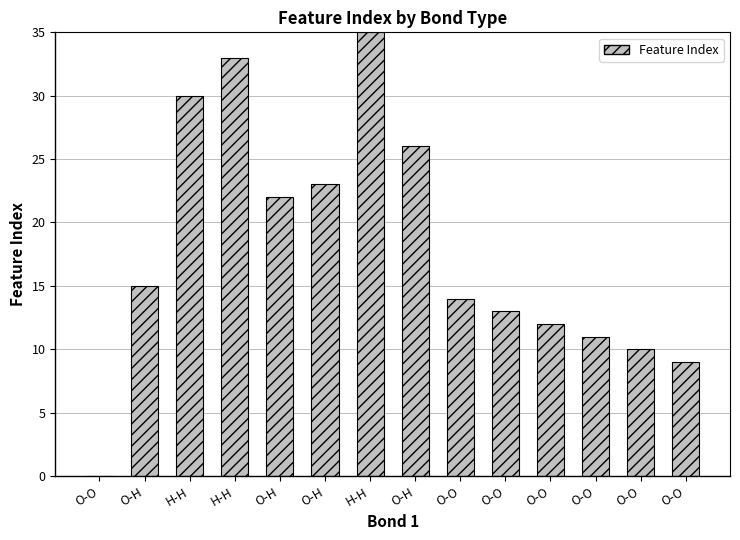

Reading left to right, extract all data points from this chart.

O-O=0	O-H=15	H-H=30	H-H=33	O-H=22	O-H=23	H-H=35	O-H=26	O-O=14	O-O=13	O-O=12	O-O=11	O-O=10	O-O=9